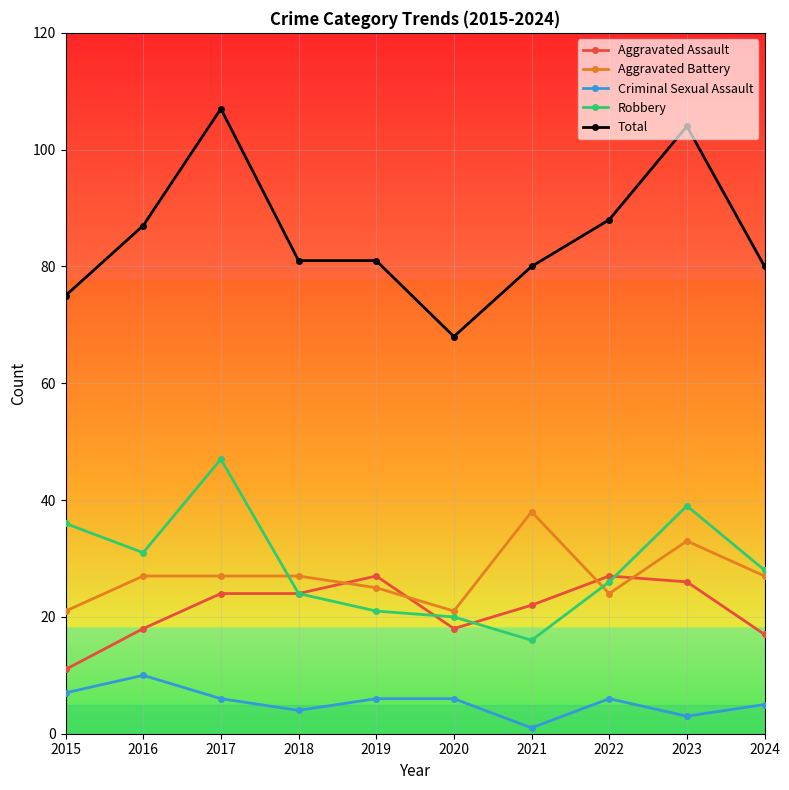

What is the lowest value of the Robbery series?

16